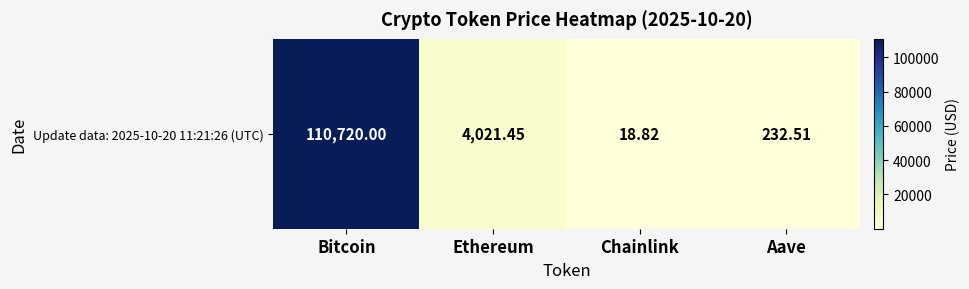

Which label corresponds to the smallest value in the chart?

Chainlink